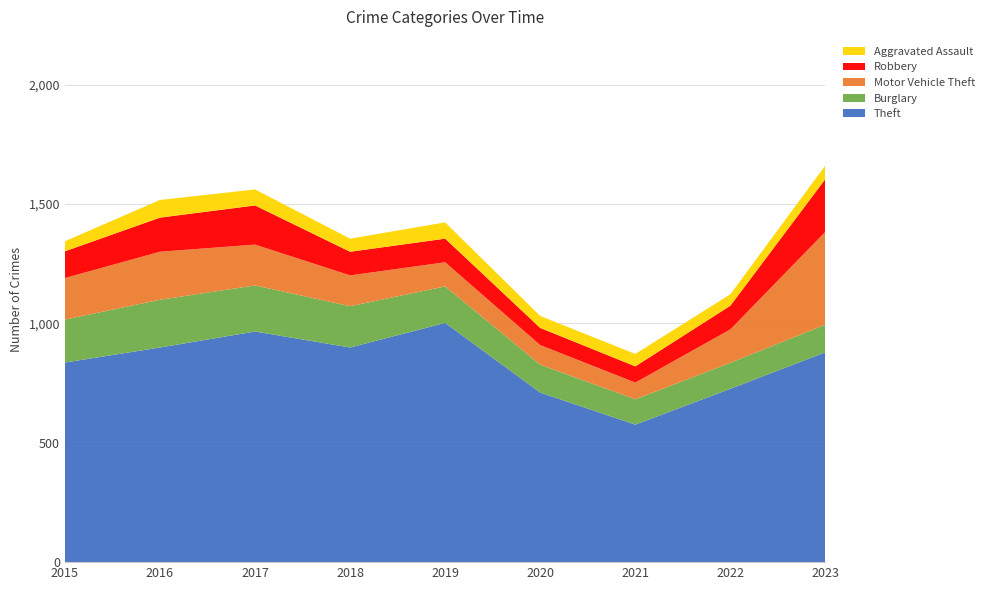

Reading left to right, list all the values displayed in this chart.

Theft: 836	899	966	899	1002	710	576	726	879
Burglary: 180	200	193	173	153	117	106	109	116
Motor Vehicle Theft: 174	201	171	129	101	82	70	140	389
Robbery: 112	143	164	99	99	72	68	99	221
Aggravated Assault: 42	74	67	55	68	50	52	48	57